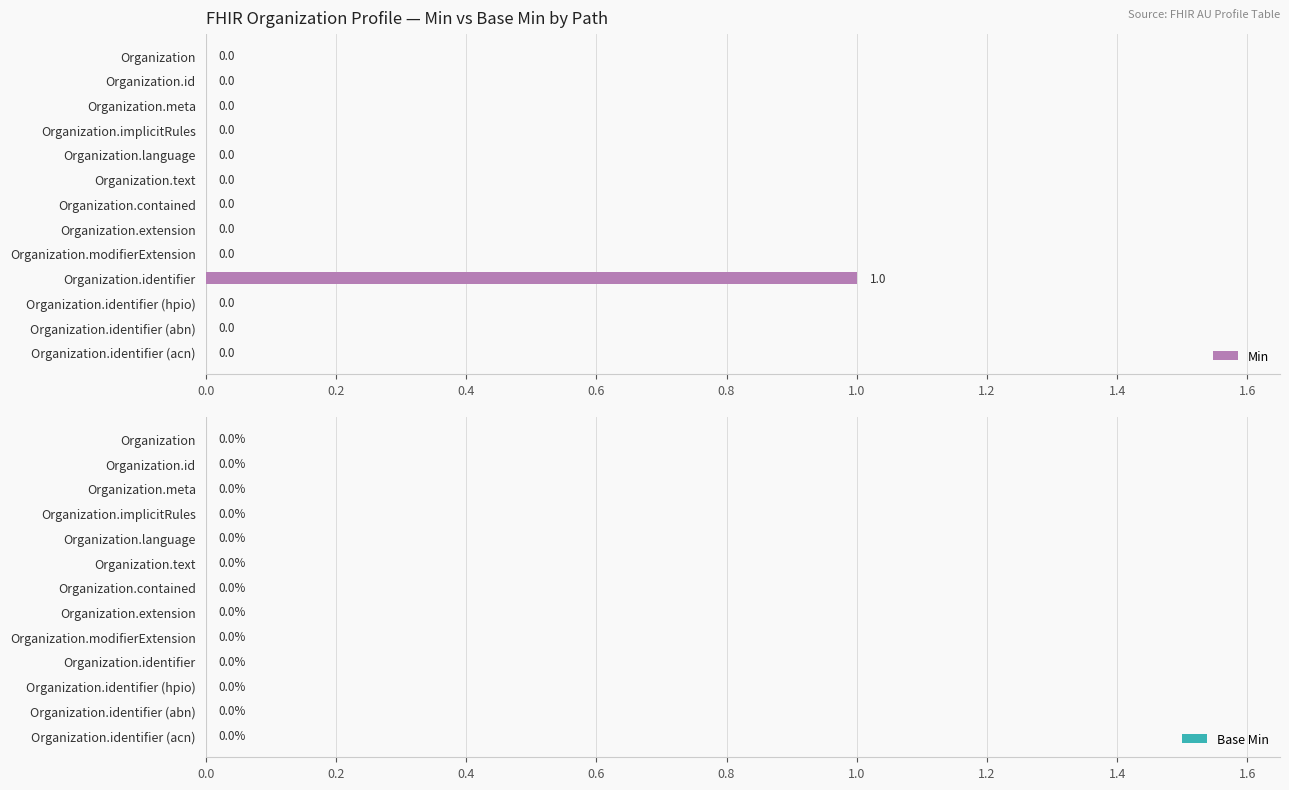

Reading top to bottom, what are all the values shown in this chart?

Organization=0	Organization.id=0	Organization.meta=0	Organization.implicitRules=0	Organization.language=0	Organization.text=0	Organization.contained=0	Organization.extension=0	Organization.modifierExtension=0	Organization.identifier=1	Organization.identifier (hpio)=0	Organization.identifier (abn)=0	Organization.identifier (acn)=0